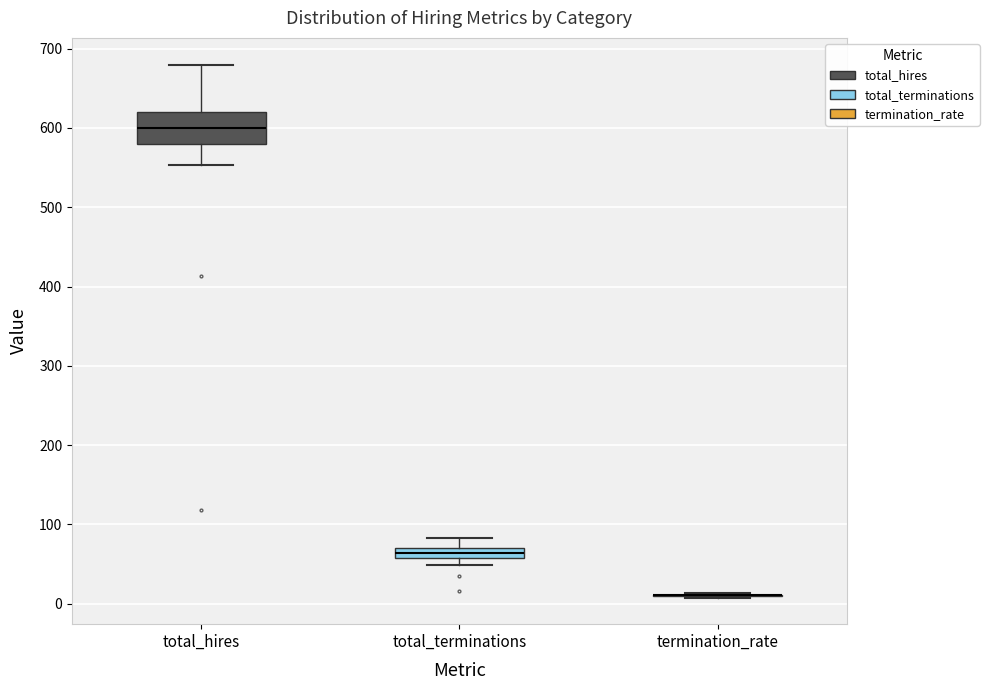

Where does the upper whisker of the box for total_terminations end on the y-axis? The values are not printed on the chart, so give them approximately, as read against the axis.

80